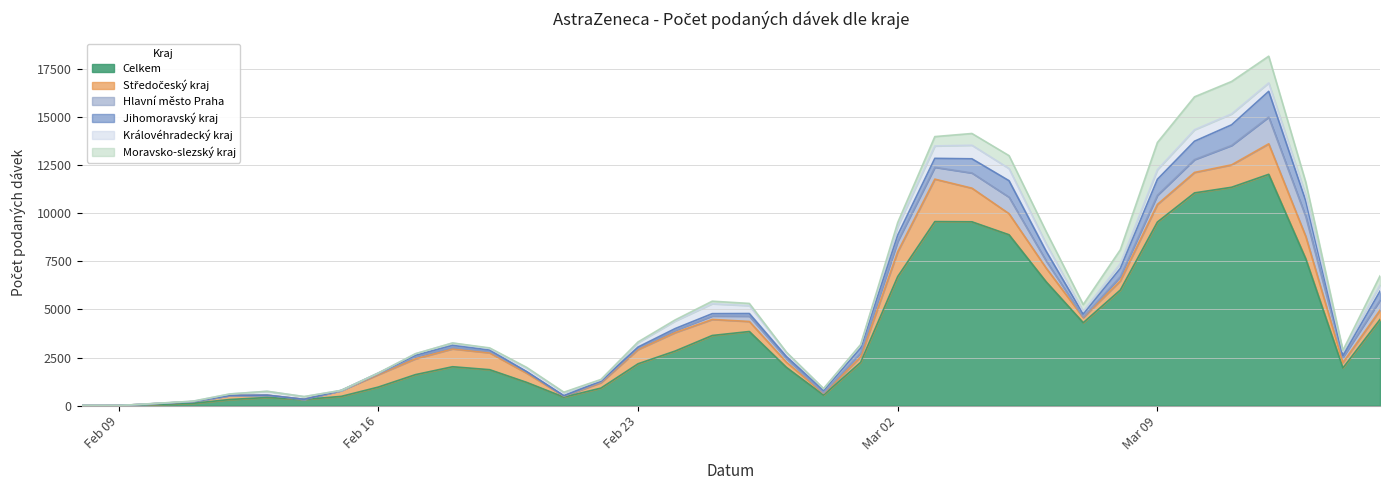

True or false: Hlavní město Praha and Královéhradecký kraj intersect in this chart.

True